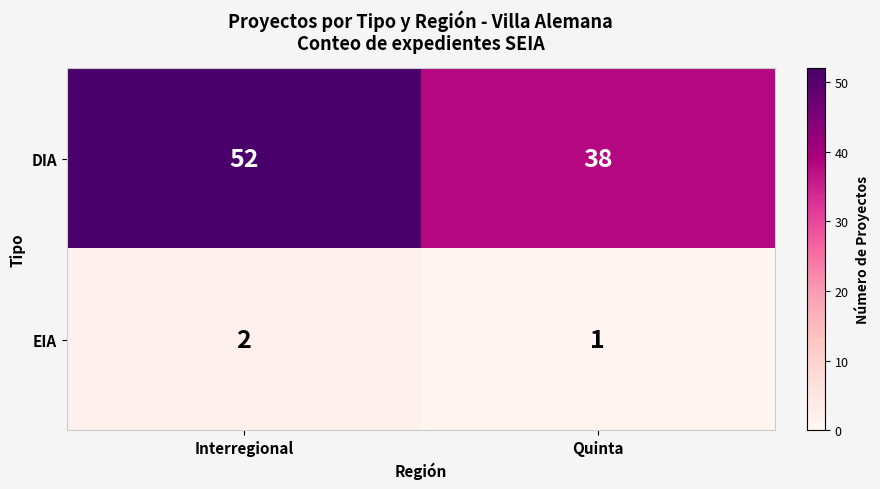

The DIA series shows 52 at Interregional. True or false?

True